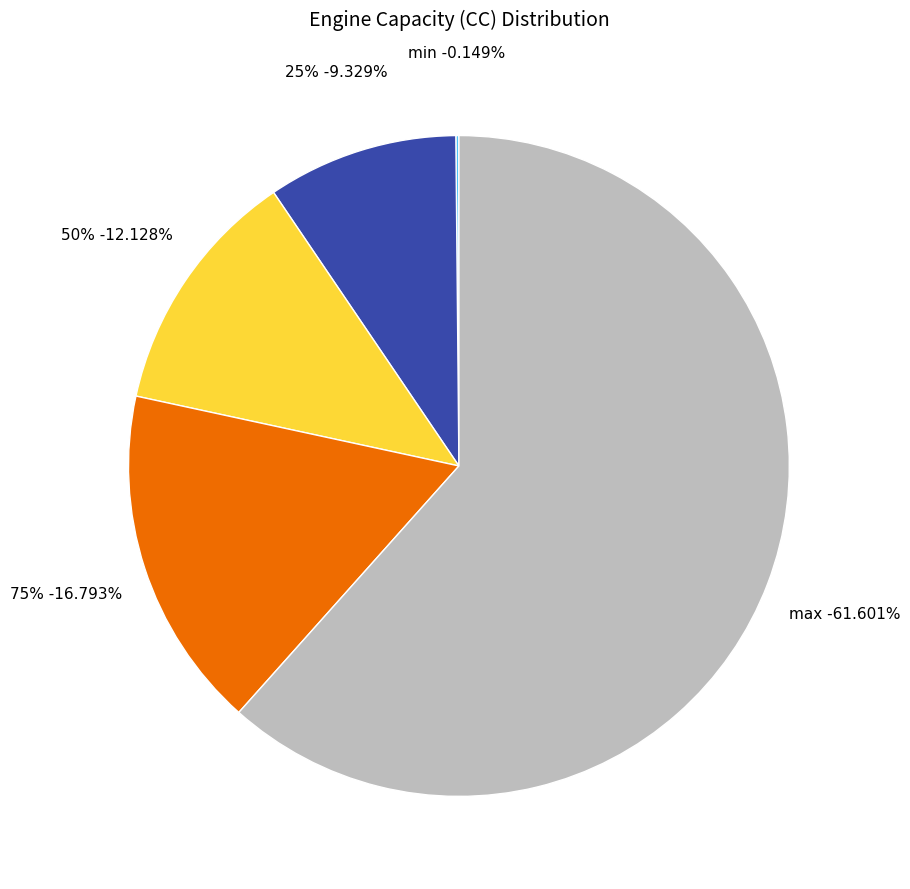

To the nearest percent, what is the difference between the largest and smallest slice percentages?

61%